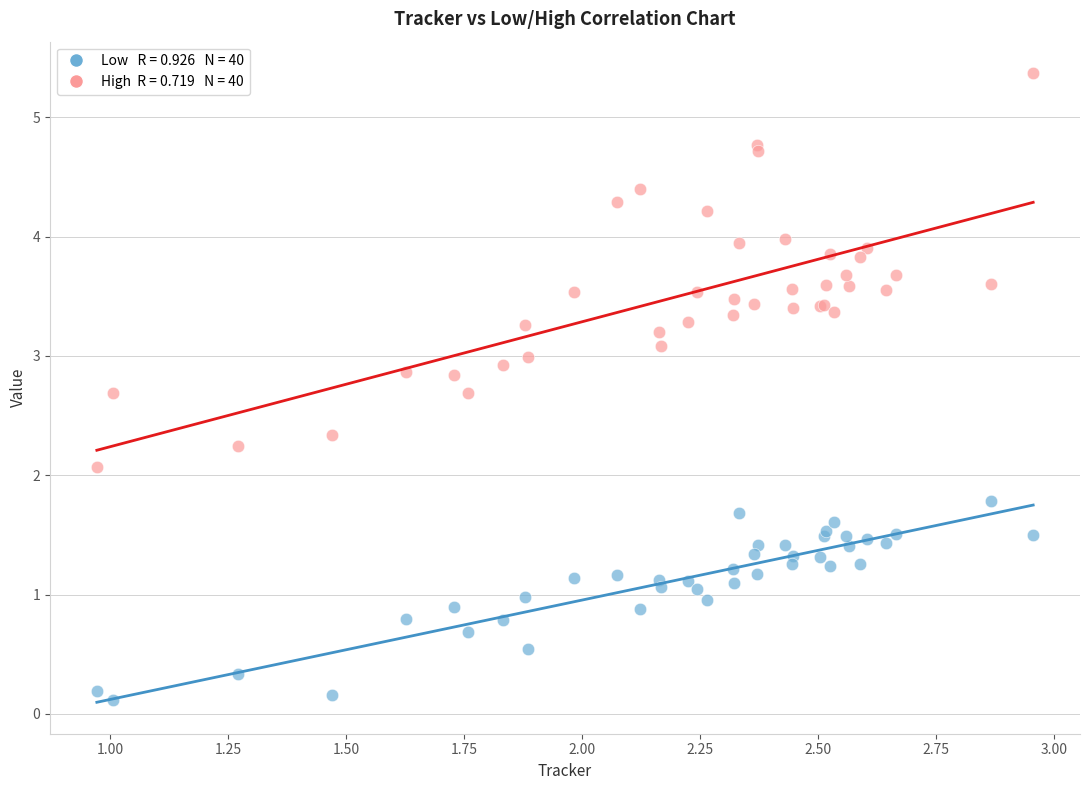

Across all series, what Y value is closest to 2?

2.1